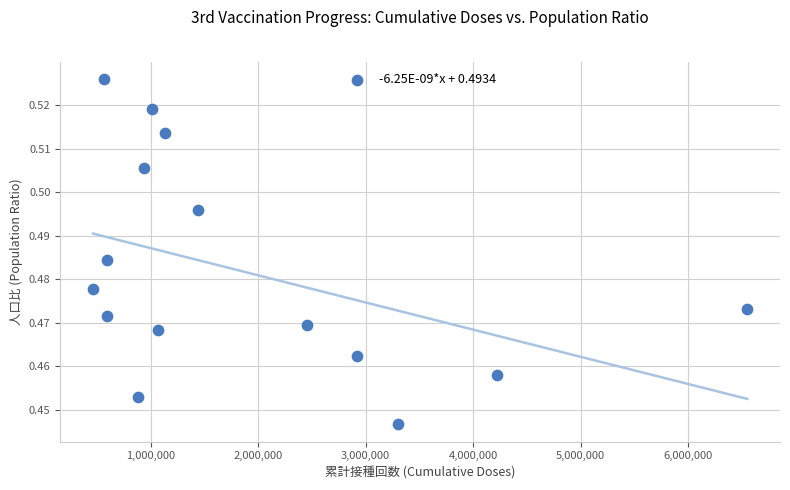

What is the range of X values (max minus min)?

6086853.0